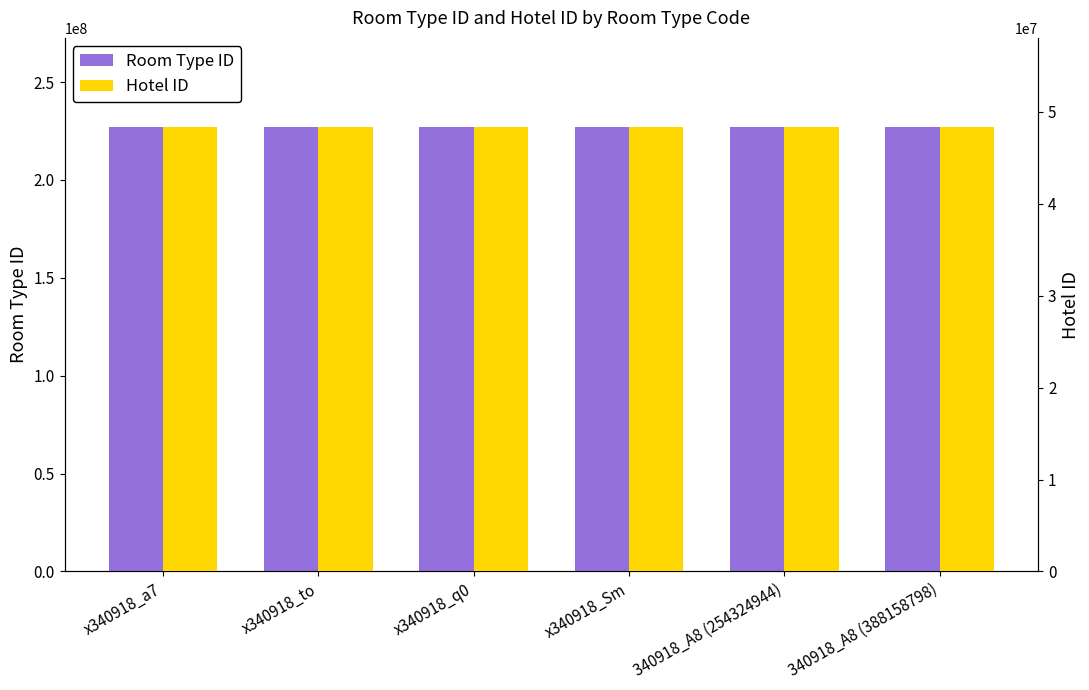

Reading right to left, transcribe all the data shown in this chart.

Room Type ID: 227117071	227117071	227115909	227115785	227112351	227112319
Hotel ID: 48361326	48361326	48361326	48361326	48361326	48361326